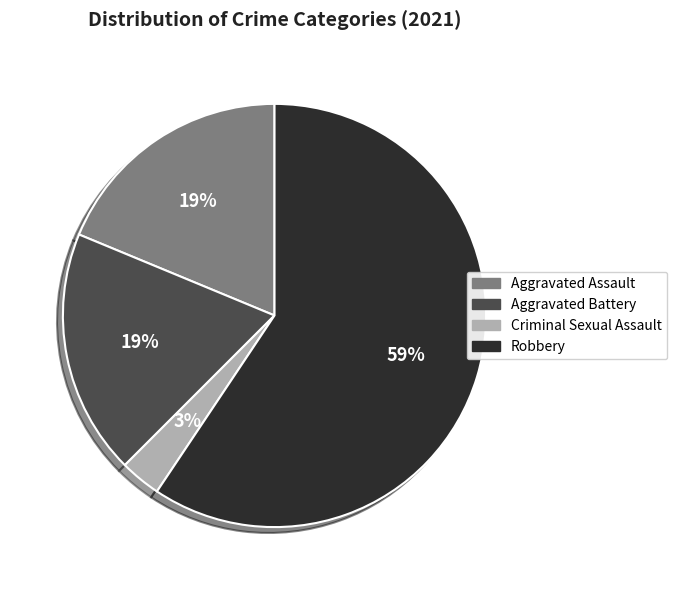

To the nearest percent, what is the average slice percentage?

25%